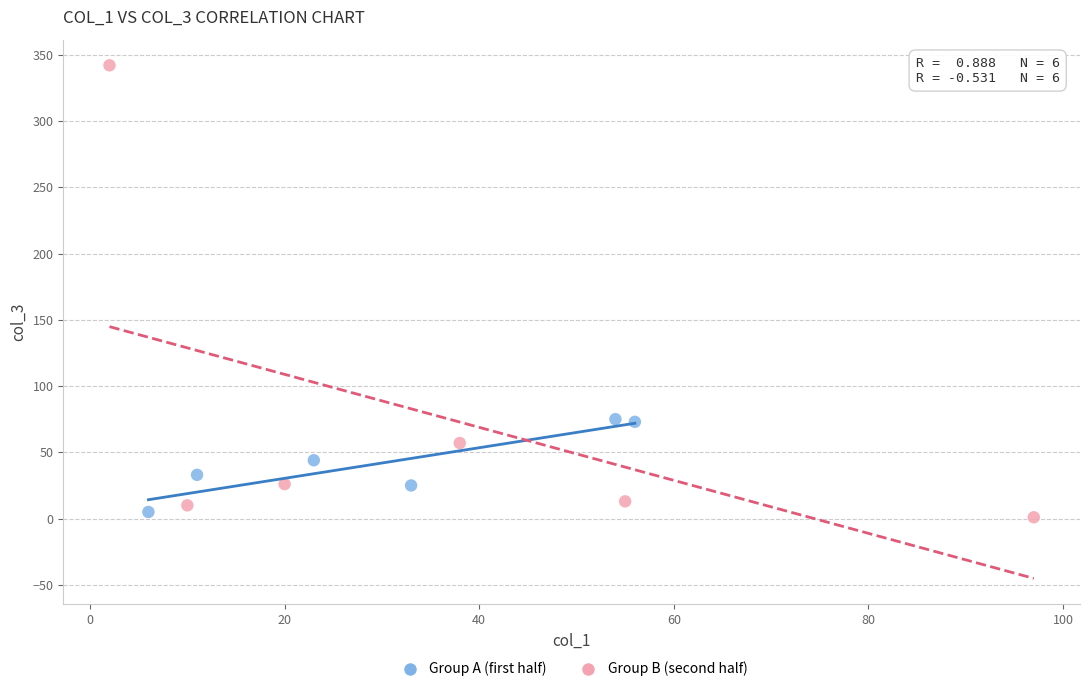

Which series contains the highest Y value?

Group B (second half)